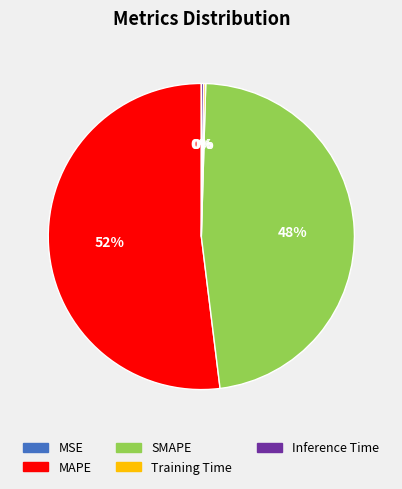

To the nearest percent, what portion does SMAPE represent?

48%